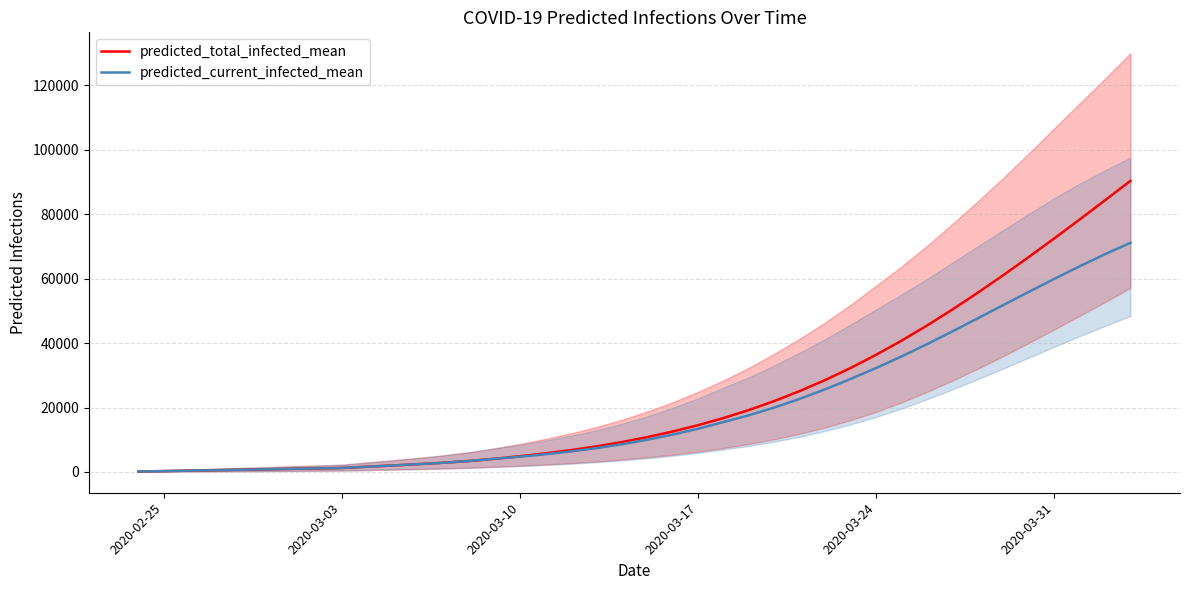

What is the highest value of the predicted_total_infected_mean series?

90383